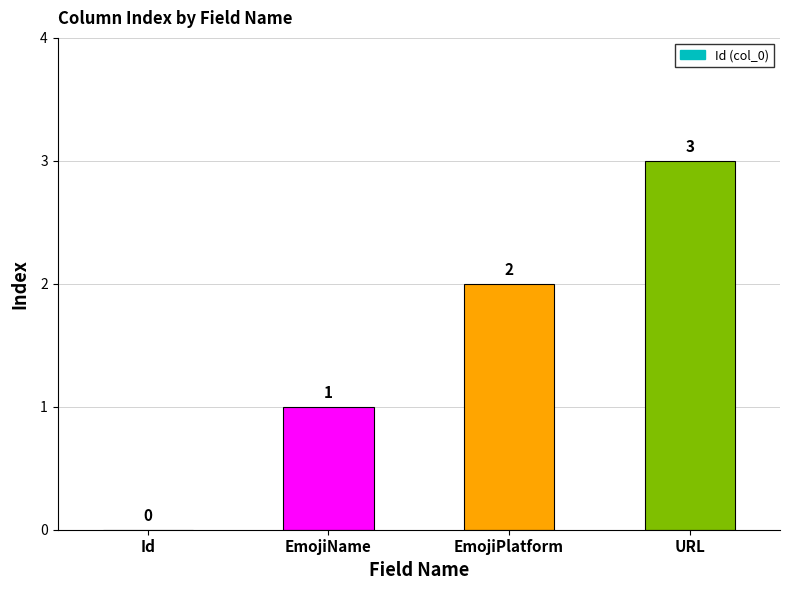

What is the change in value from EmojiPlatform to URL?

+1